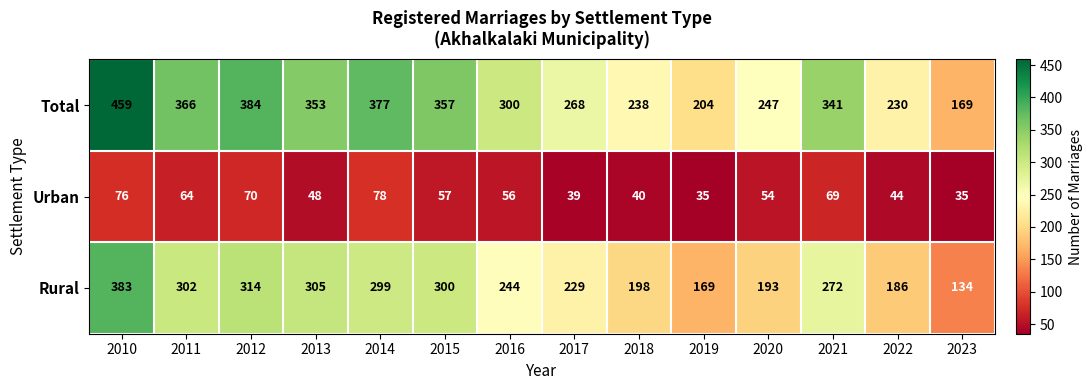

Which series has the largest total across all categories?

Total